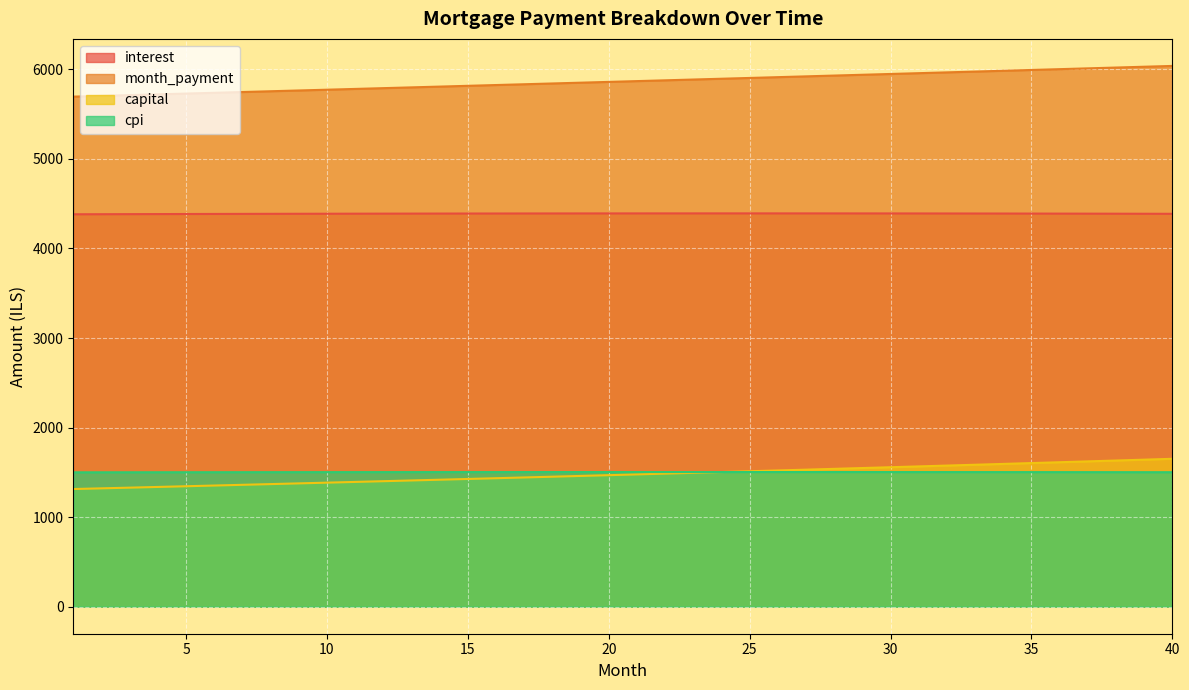

What is the difference between the maximum and second lowest values in the interest series?

9.3